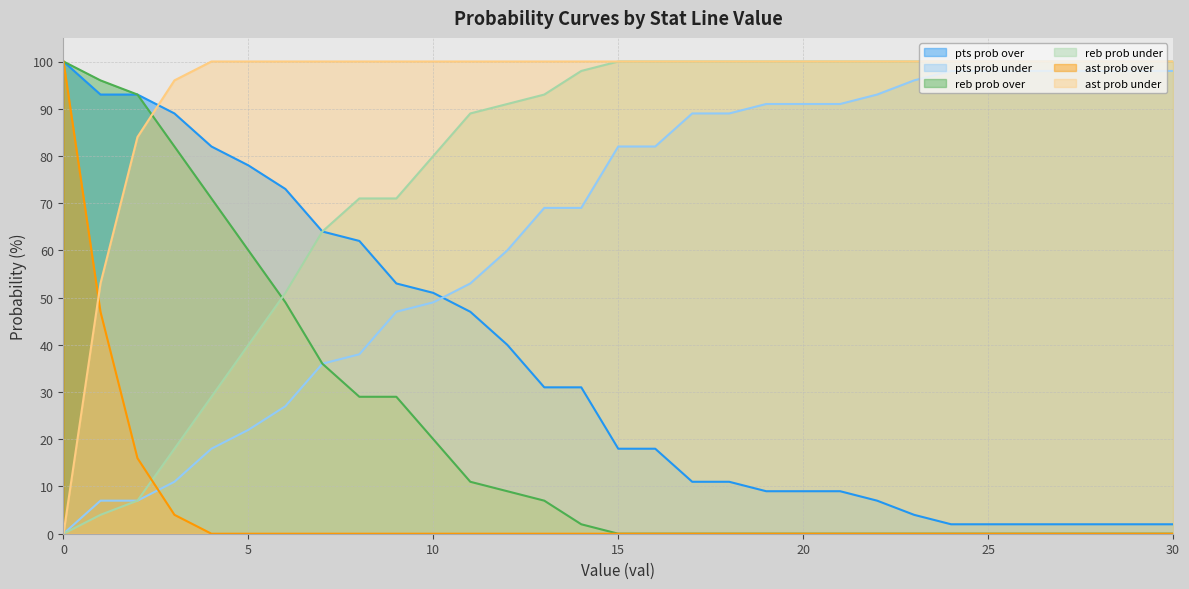

What is the difference between the second highest and second lowest values in the ast prob over series?

47